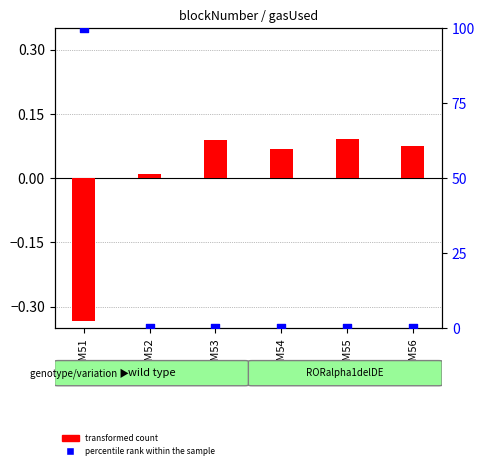

What is the total value across all series at GSM53?

0.1